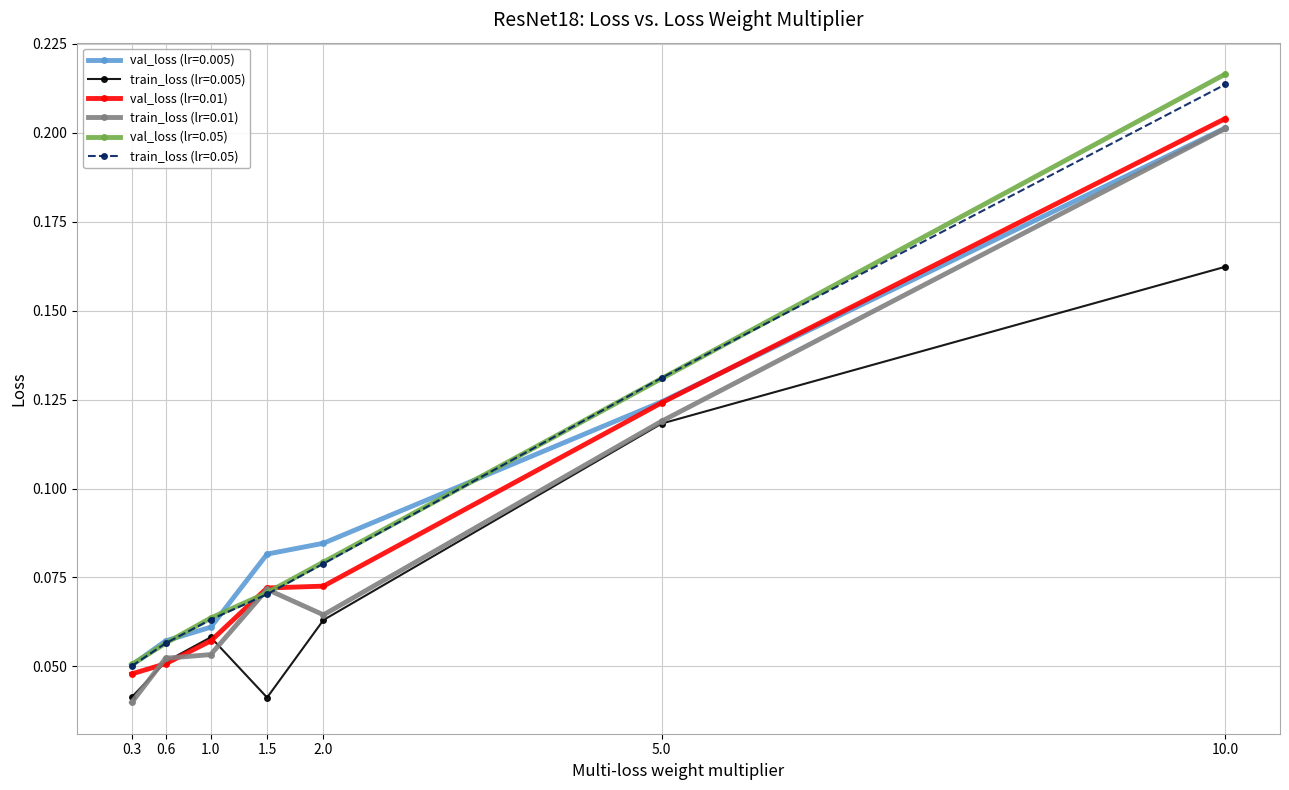

What position from the left is 2.0?

5